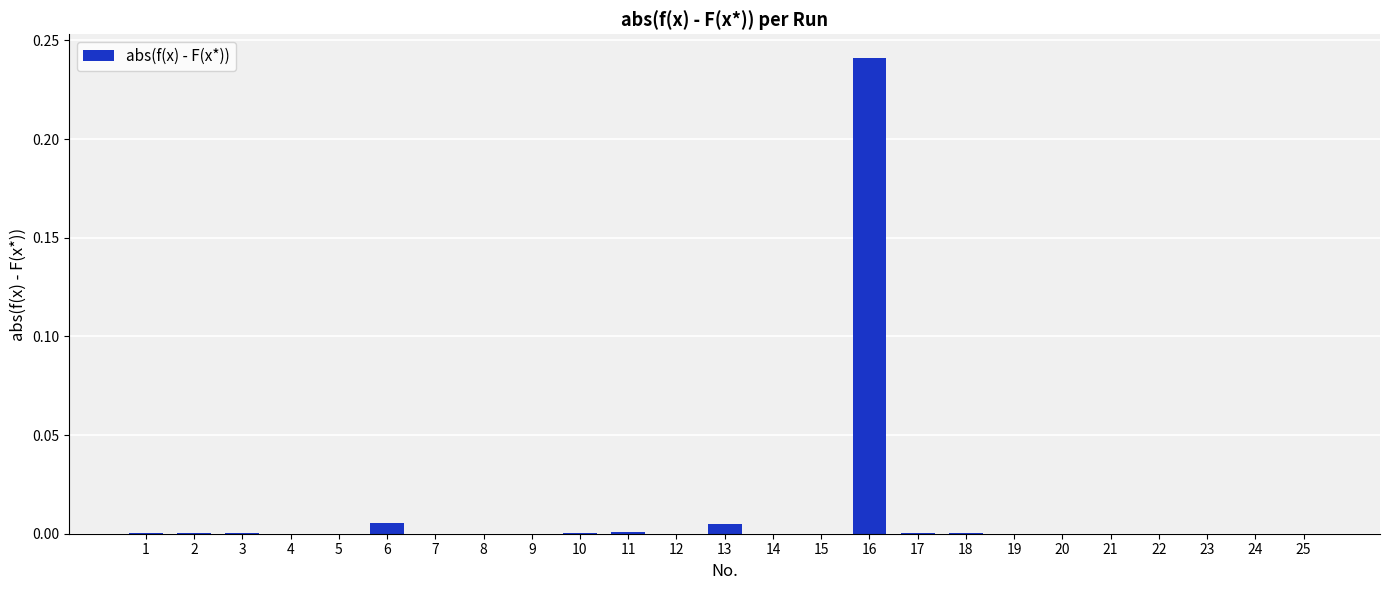

The value at 4 is 0.0. True or false?

True